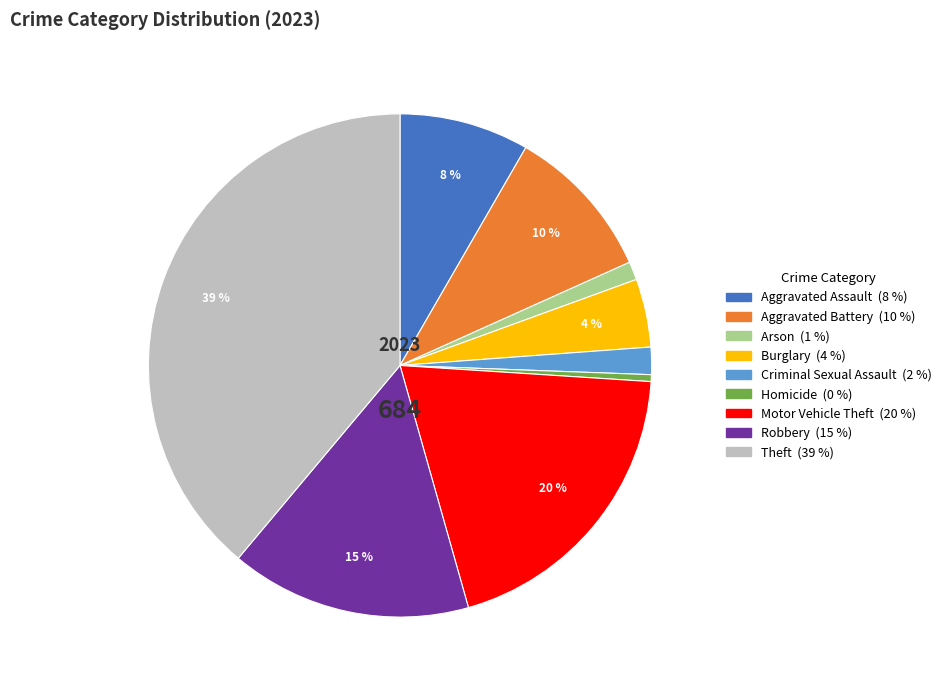

What is the ratio of the value at Aggravated Battery to the value at Theft?

0.3